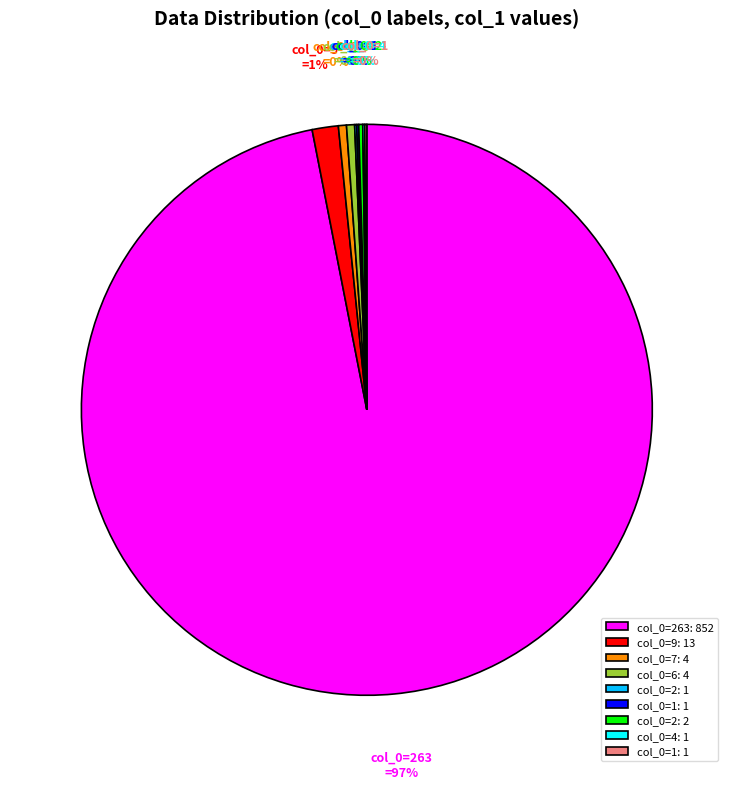

To the nearest percent, what is the average slice percentage?

11%